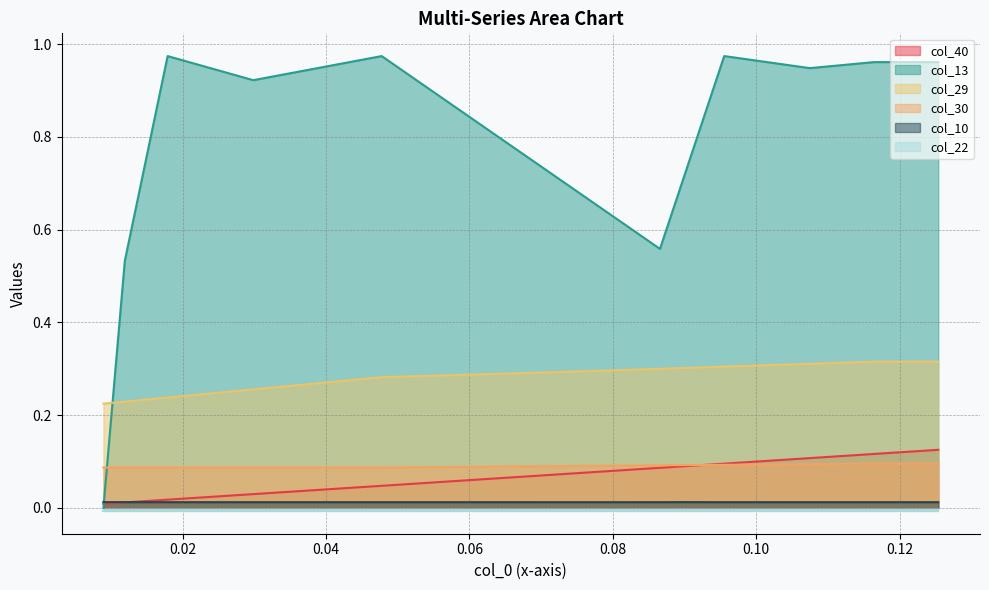

True or false: col_30 and col_29 cross at least once.

False